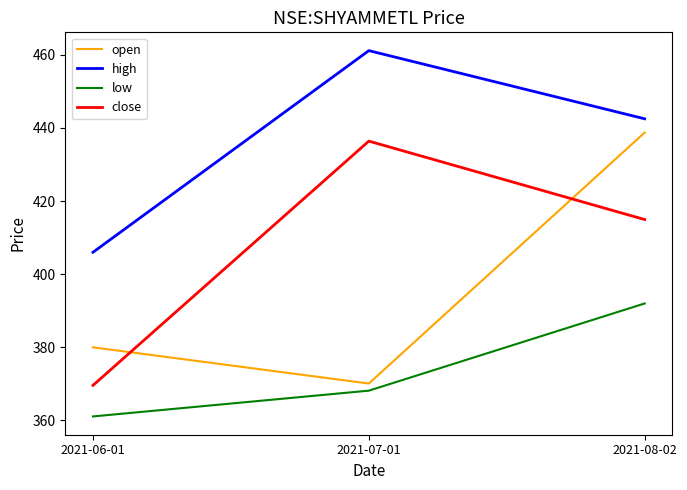

True or false: open has a value of 438.8 at 2021-08-02.

True